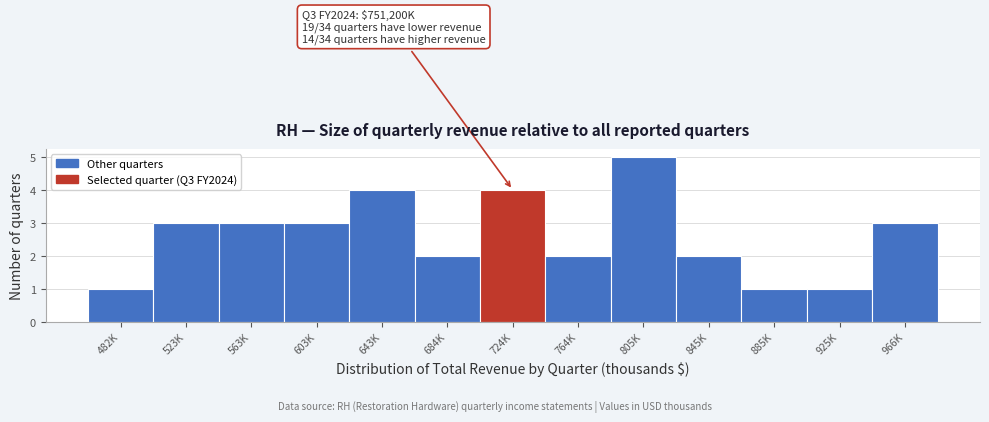

Reading right to left, transcribe all the data shown in this chart.

3	1	1	2	5	2	4	2	4	3	3	3	1